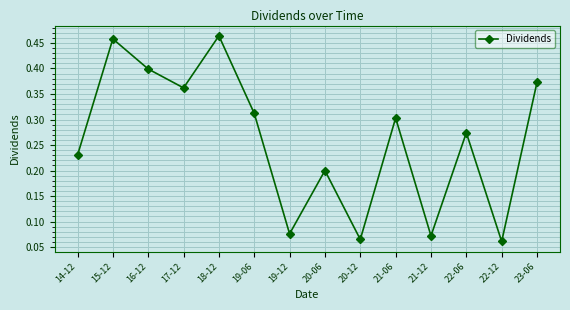

True or false: there are more than 0 points higher than both neighbors.

True